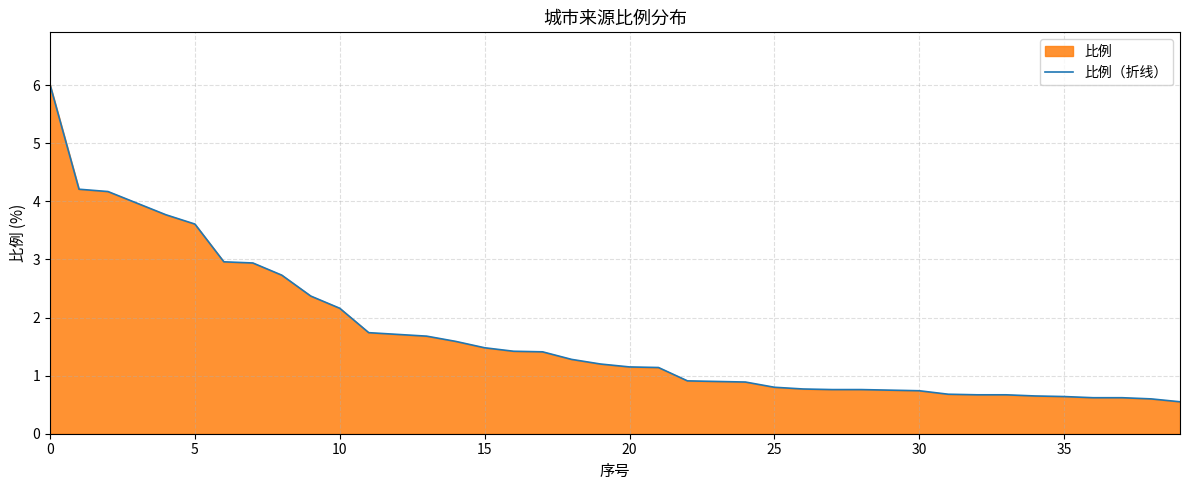

Is it true that the value at 0 is 1.3?

False